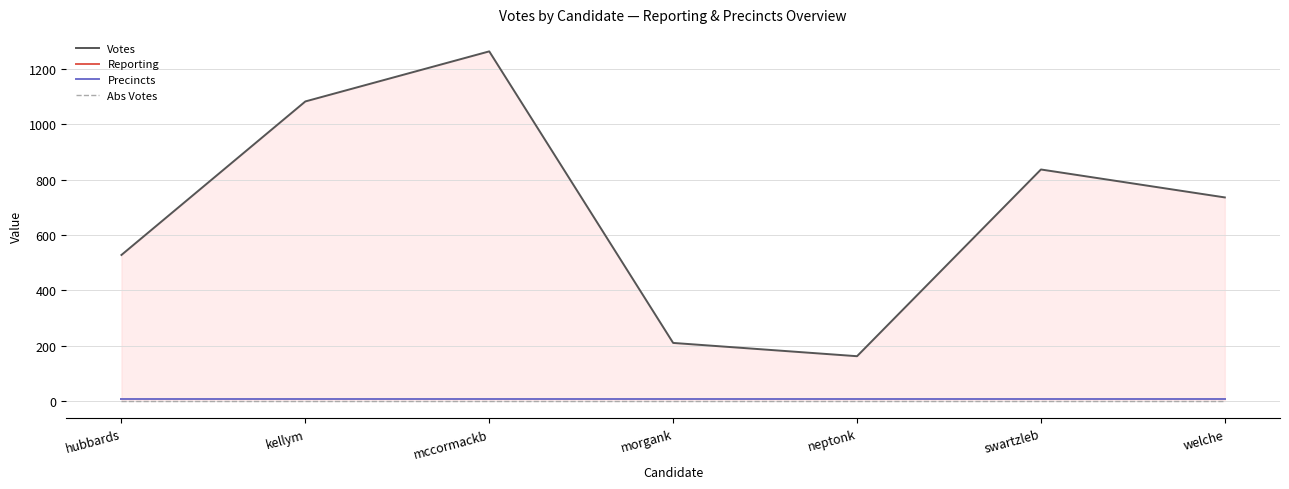

Does the chart display data point markers on the line(s)?

No